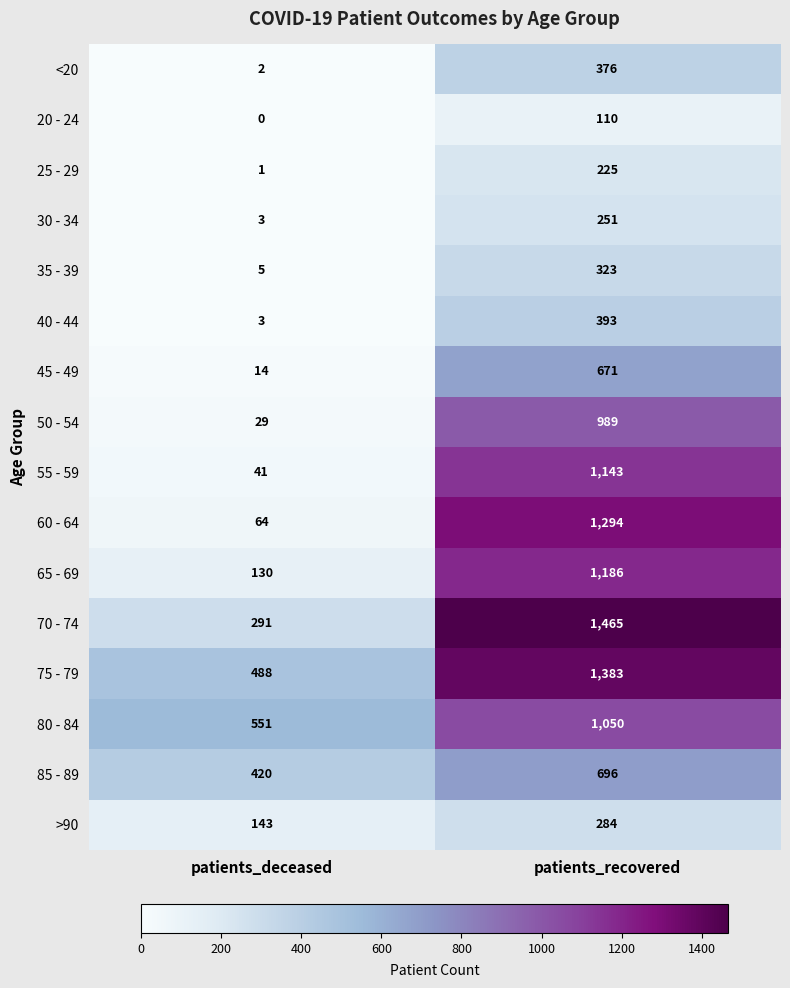

At which category does the chart reach its minimum across all series?

patients_deceased